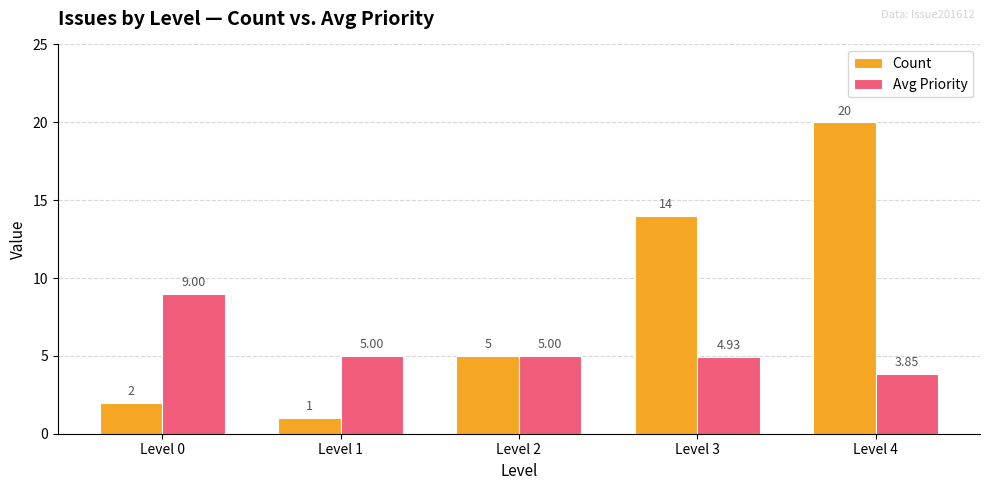

What is the sum of all Count values?

42.0